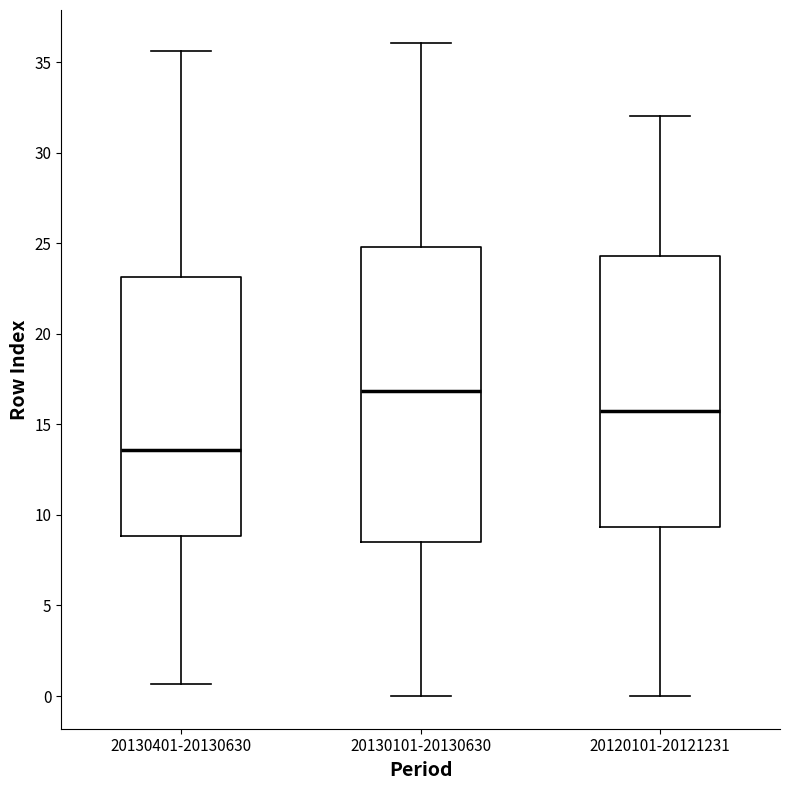

Reading left to right, read every box against the y-axis: the position of its median line, the range the box covers, and the ends of its whiskers. The values are not printed on the chart, so give them approximately, as read against the axis.

20130401-20130630: median 13.5, box 9.0 to 23.0, whiskers 0.5 to 35.5
20130101-20130630: median 17.0, box 8.5 to 25.0, whiskers 0.0 to 36.0
20120101-20121231: median 15.5, box 9.5 to 24.5, whiskers 0.0 to 32.0